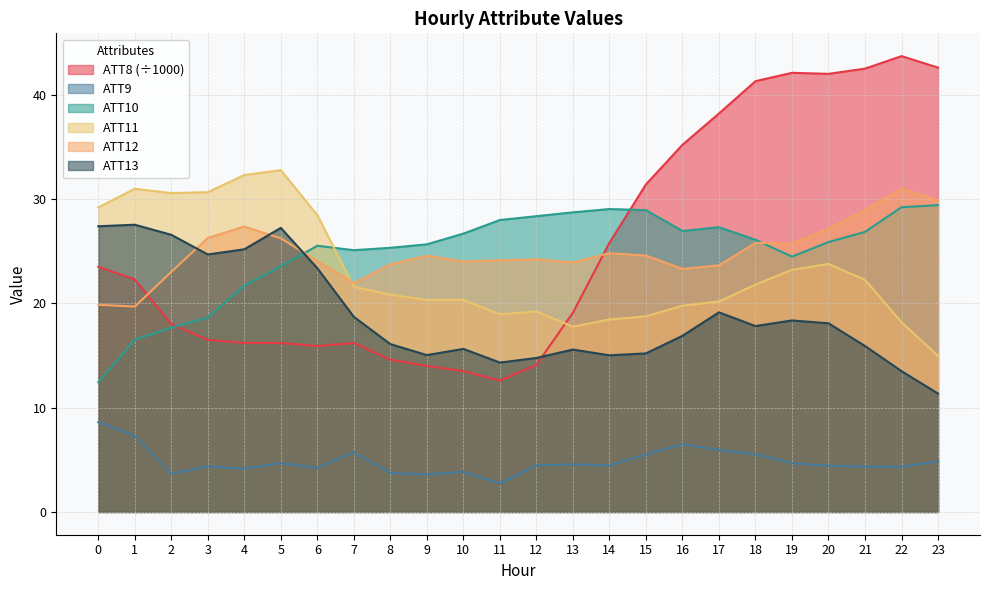

At which category does ATT9 reach its first local peak?

3